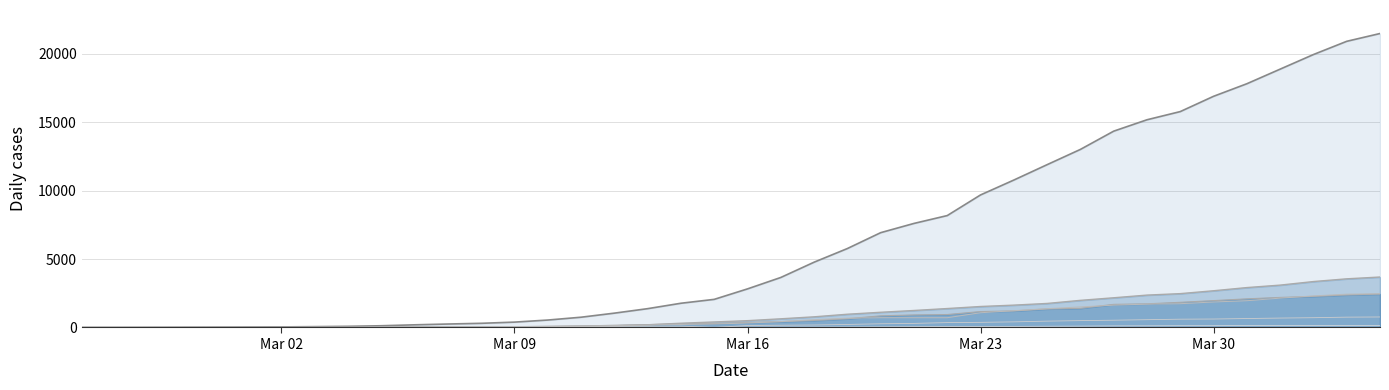

True or false: TI_line and BS intersect in this chart.

False